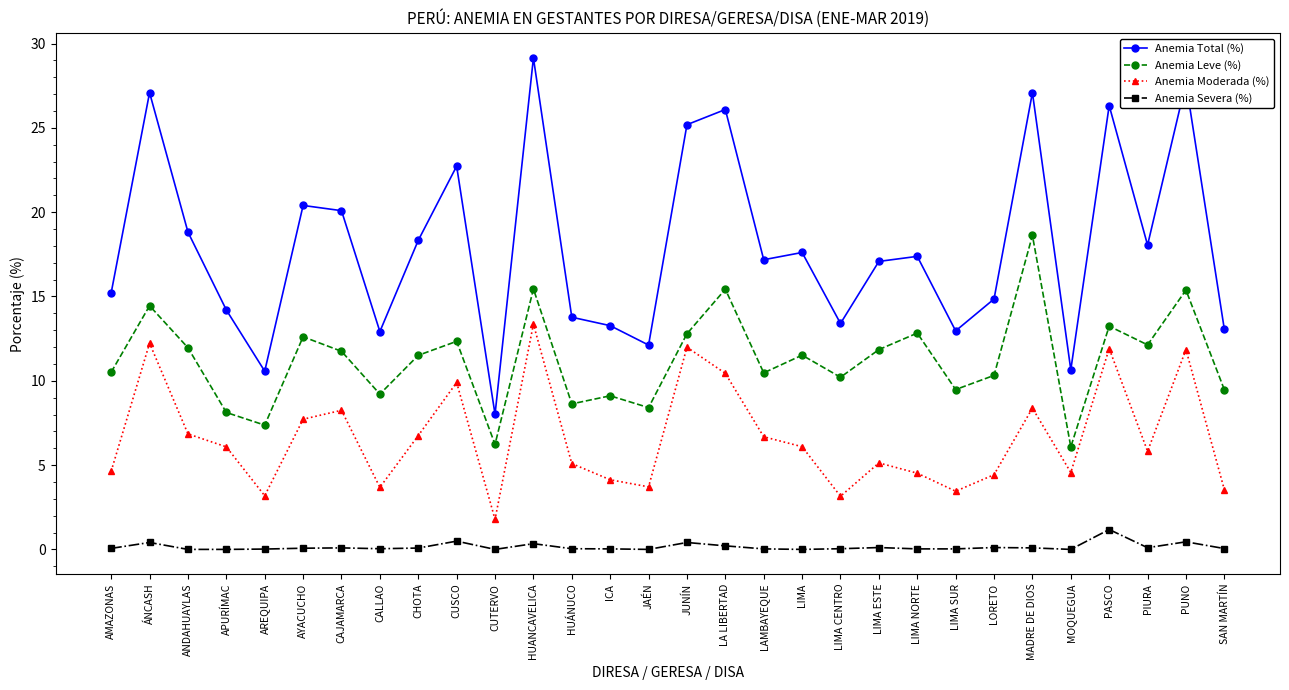

Rank the series by their average value, from lowest to highest.

Anemia Severa (%), Anemia Moderada (%), Anemia Leve (%), Anemia Total (%)